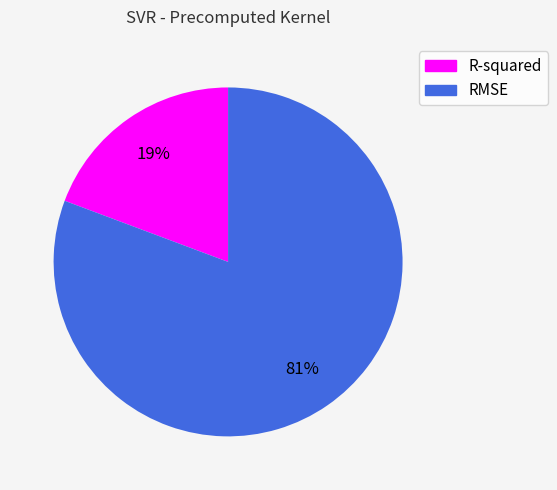

Which category has the biggest portion of the pie?

RMSE